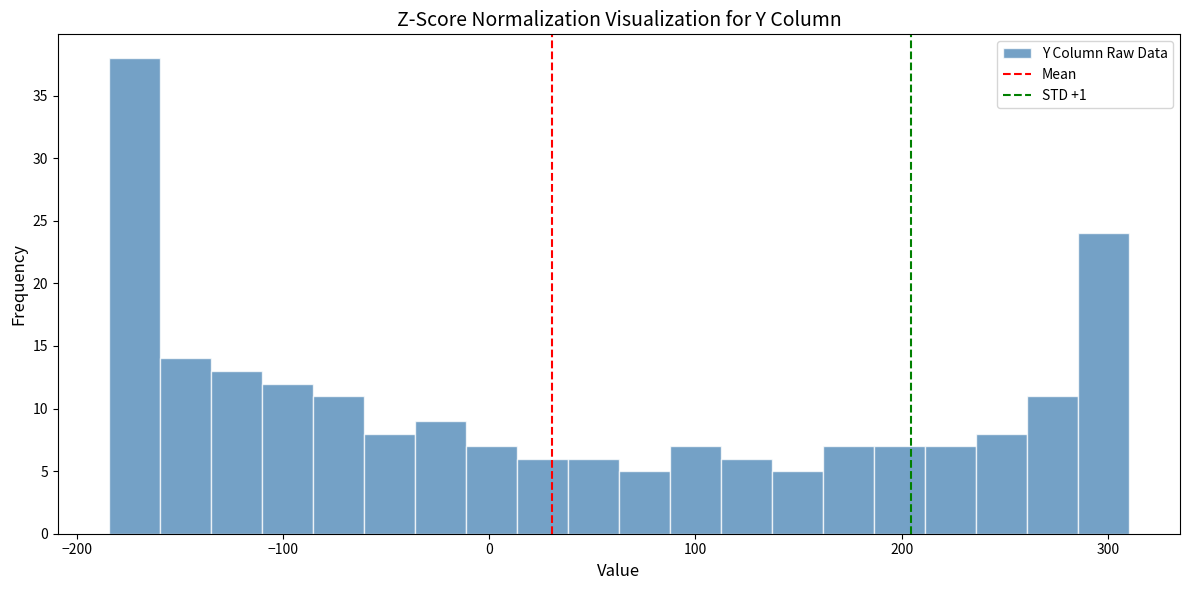

Around what value on the x-axis is the tallest bar? Give the approximate position of its centre, as read against the axis.

-170